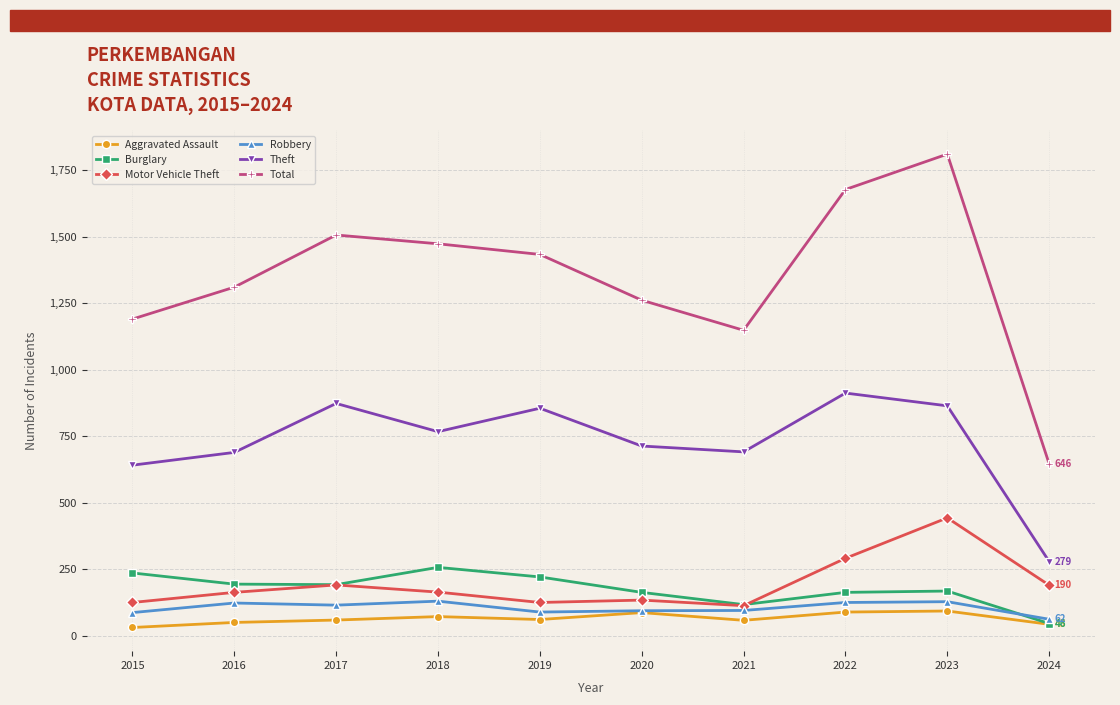

What is the value of the Robbery point at the 10th from the left?

62